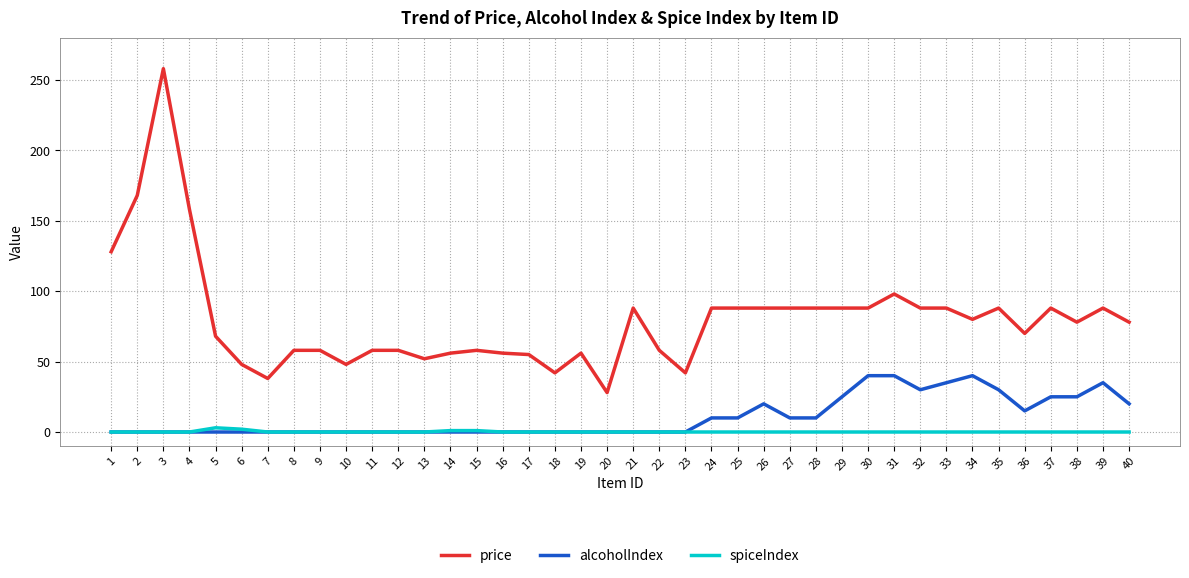

Rank the series at 33 from highest to lowest value.

price, alcoholIndex, spiceIndex